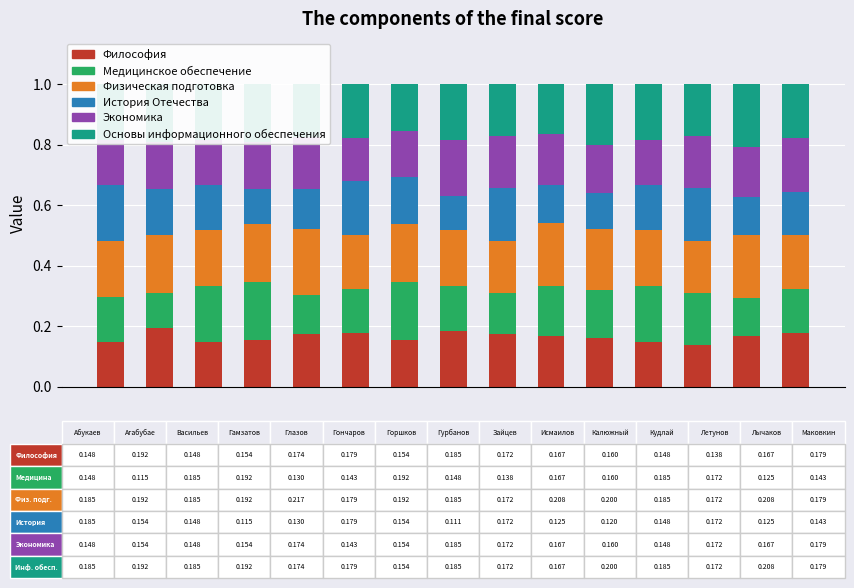

Are the bars grouped side by side (vs. stacked)?

No